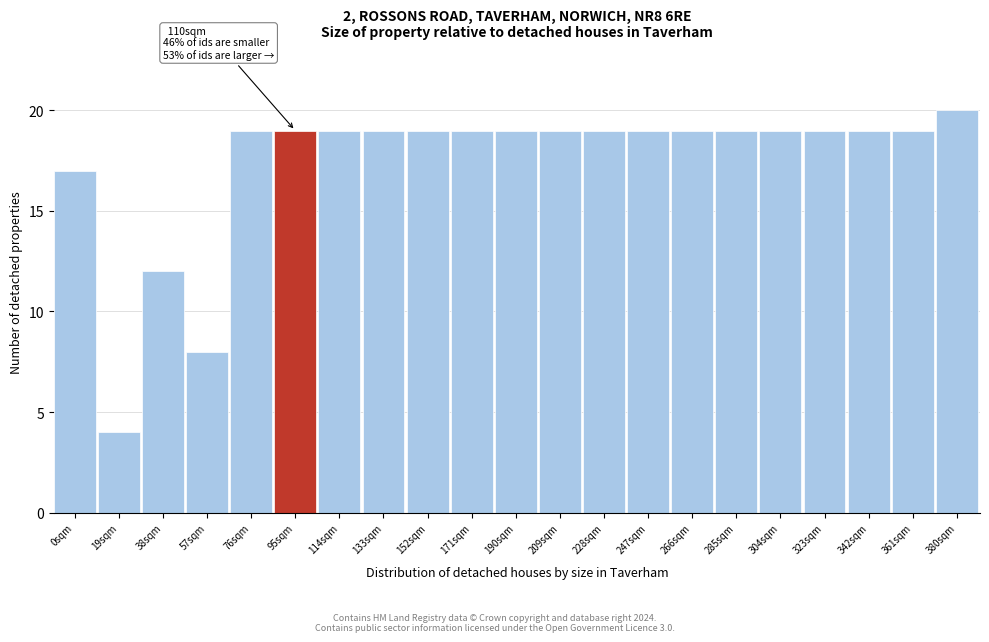

Reading left to right, list all the values displayed in this chart.

0sqm=17	19sqm=4	38sqm=12	57sqm=8	76sqm=19	95sqm=19	114sqm=19	133sqm=19	152sqm=19	171sqm=19	190sqm=19	209sqm=19	228sqm=19	247sqm=19	266sqm=19	285sqm=19	304sqm=19	323sqm=19	342sqm=19	361sqm=19	380sqm=20